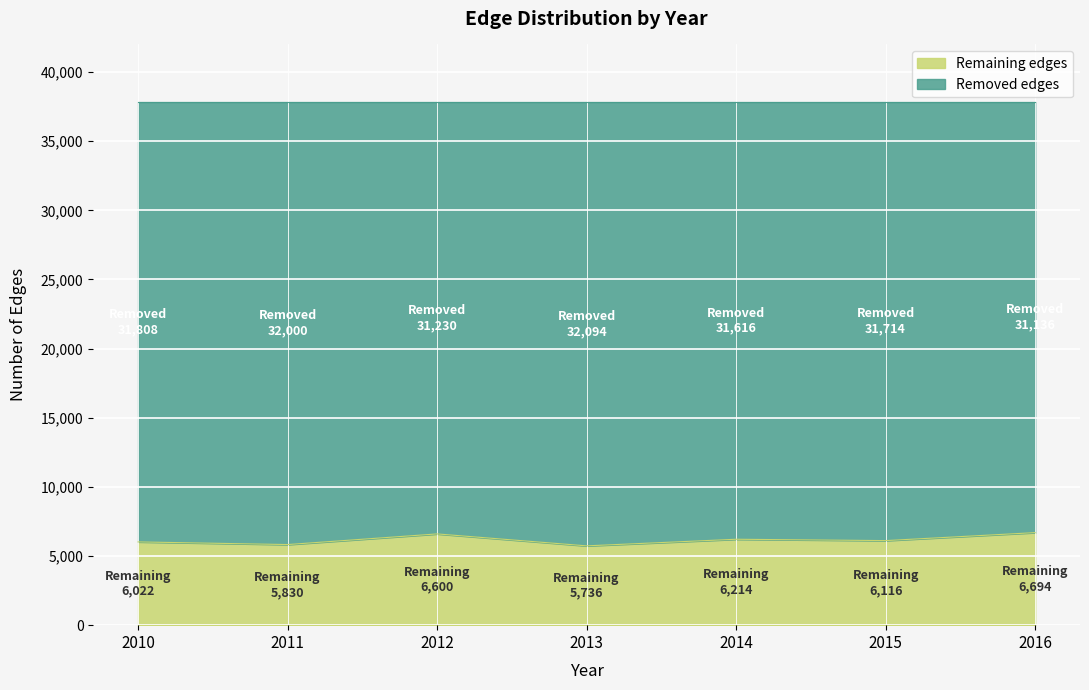

Where is the data nearest to the value 6215?

2014